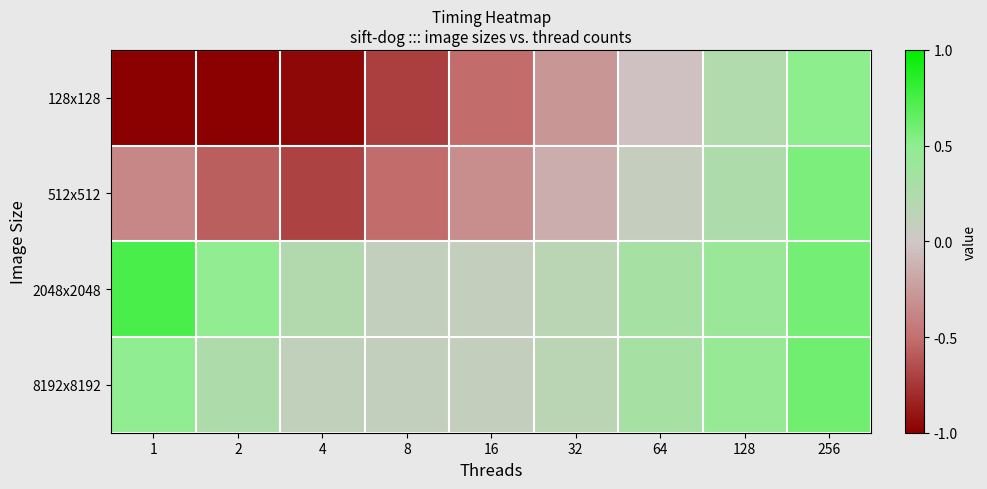

What is the spread (max minus min) of values at 256?

0.1